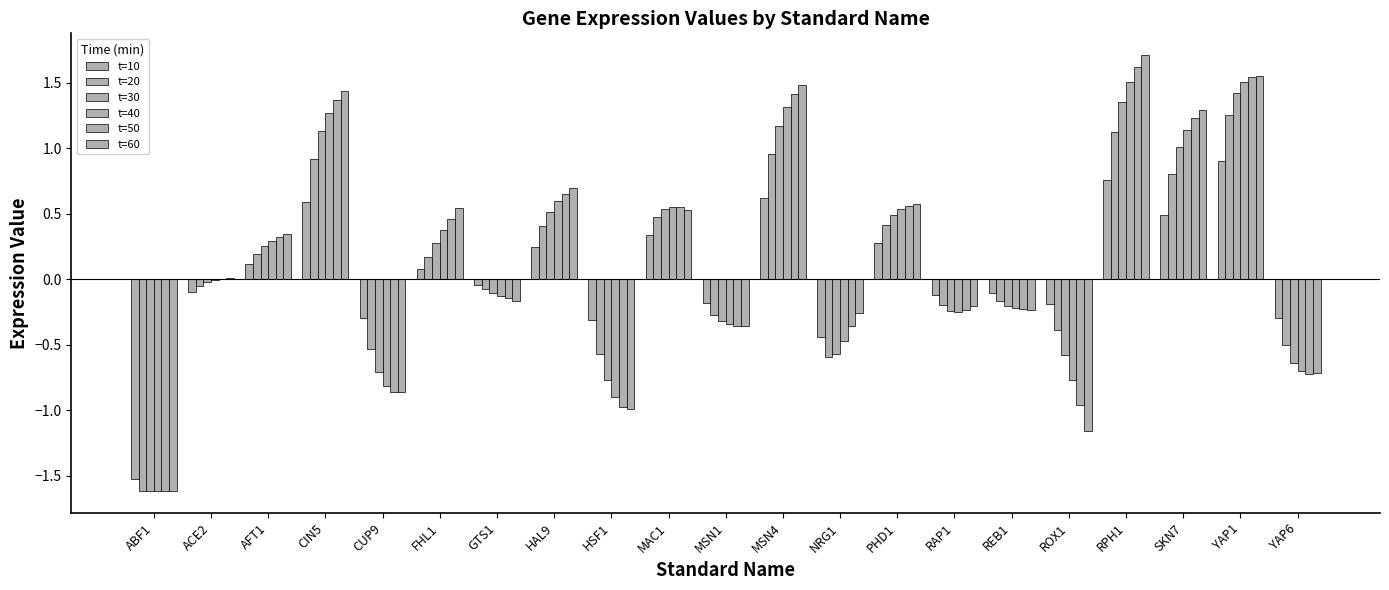

How many positive values does the t=20 series have?

10